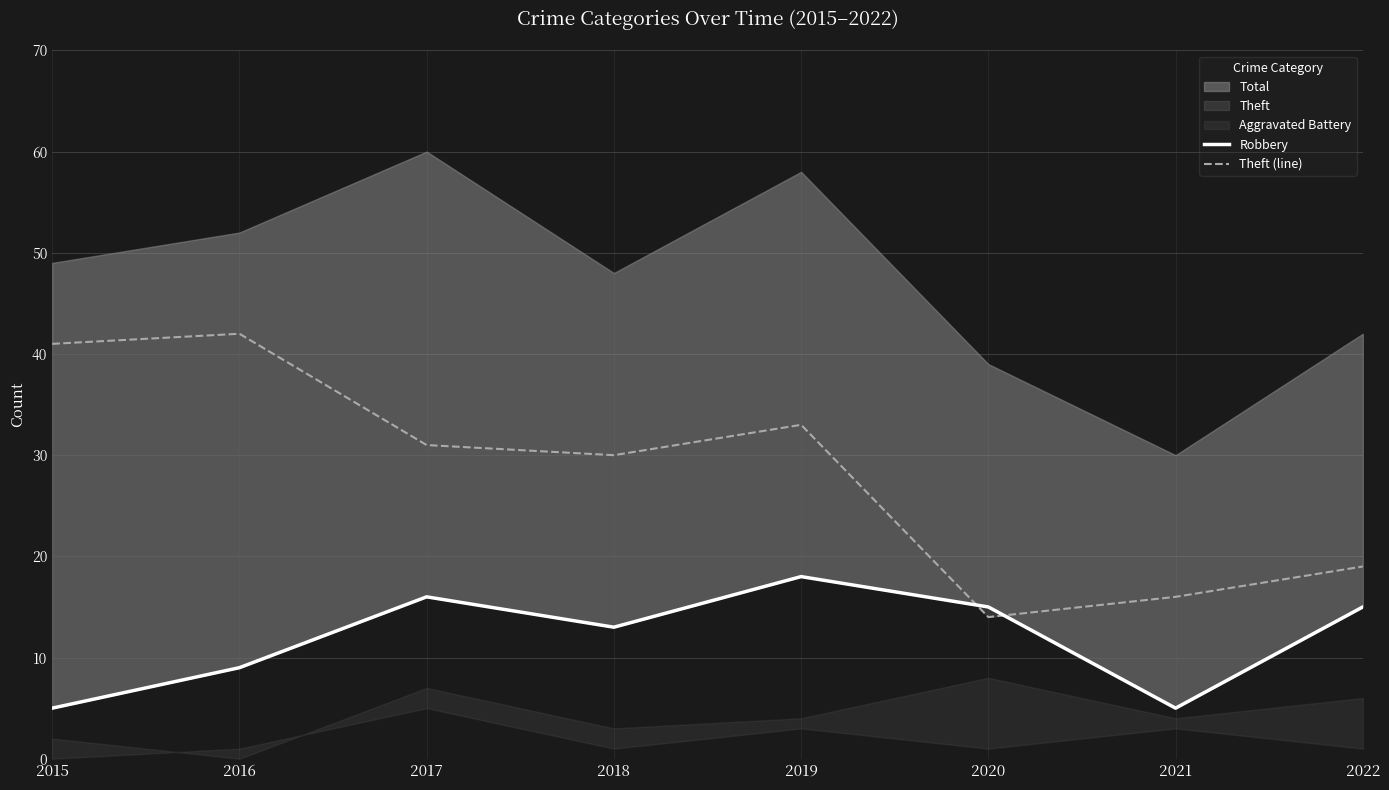

How many values in the Theft (line) series are below 31?

4